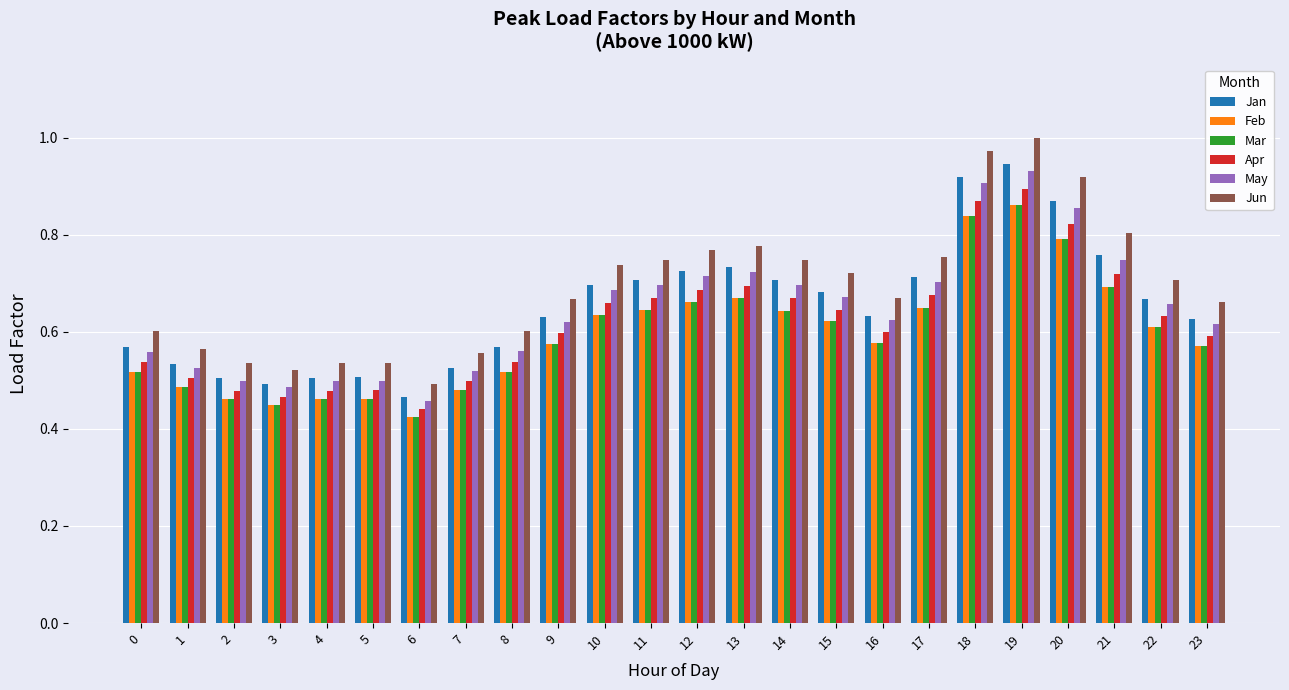

Between 2 and 13, which series saw the biggest shift?

Jun